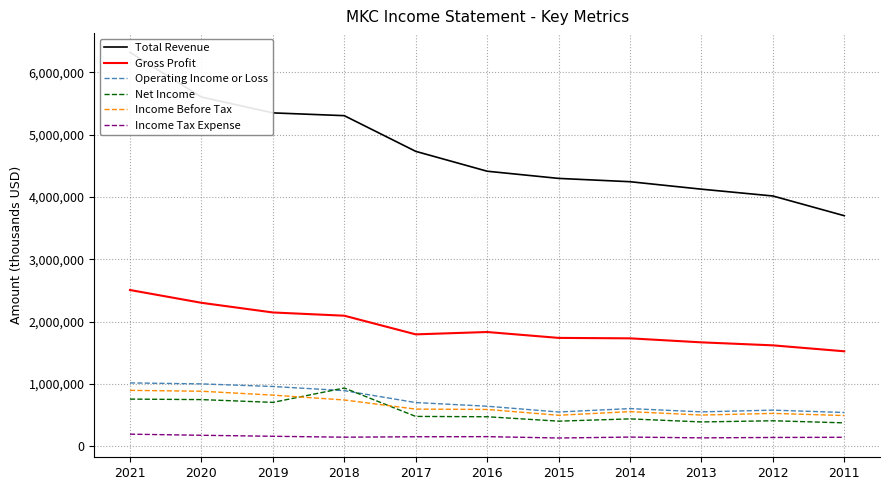

What is the total value across all series at 2019?

10131200